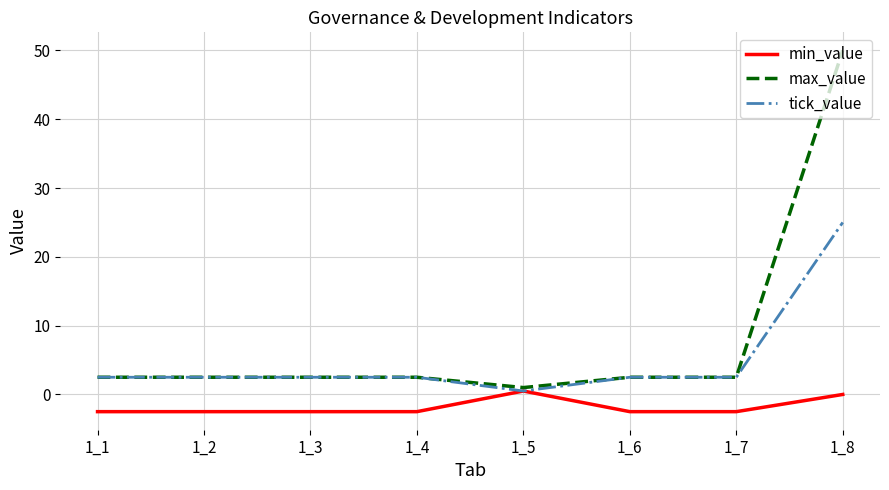

Reading left to right, transcribe all the data shown in this chart.

min_value: -2.5	-2.5	-2.5	-2.5	0.5	-2.5	-2.5	0.0
max_value: 2.5	2.5	2.5	2.5	1.0	2.5	2.5	50.0
tick_value: 2.5	2.5	2.5	2.5	0.5	2.5	2.5	25.0